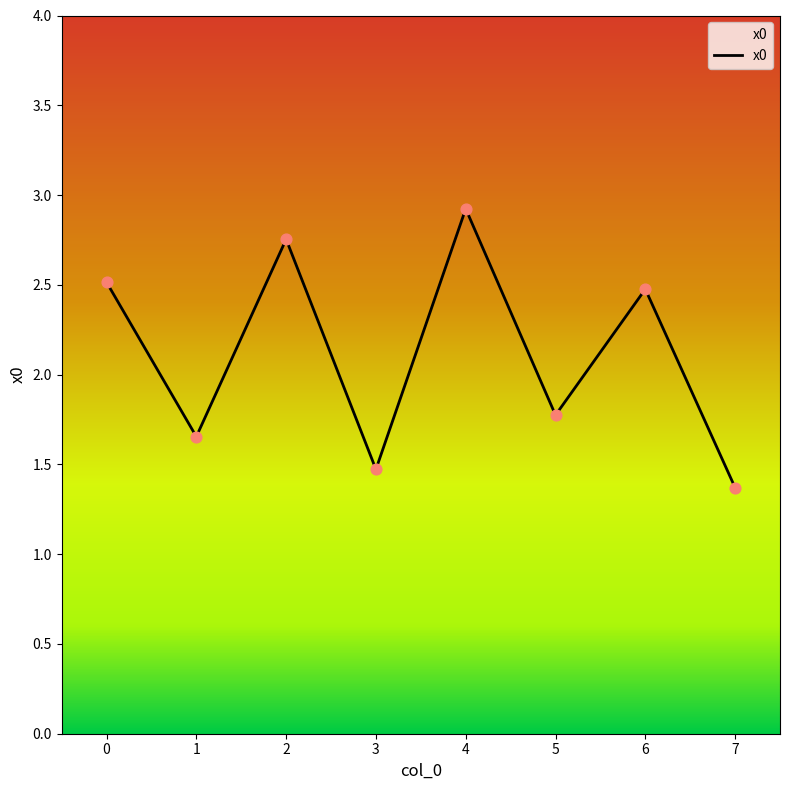

What is the change in value from 4 to 6?

-0.4